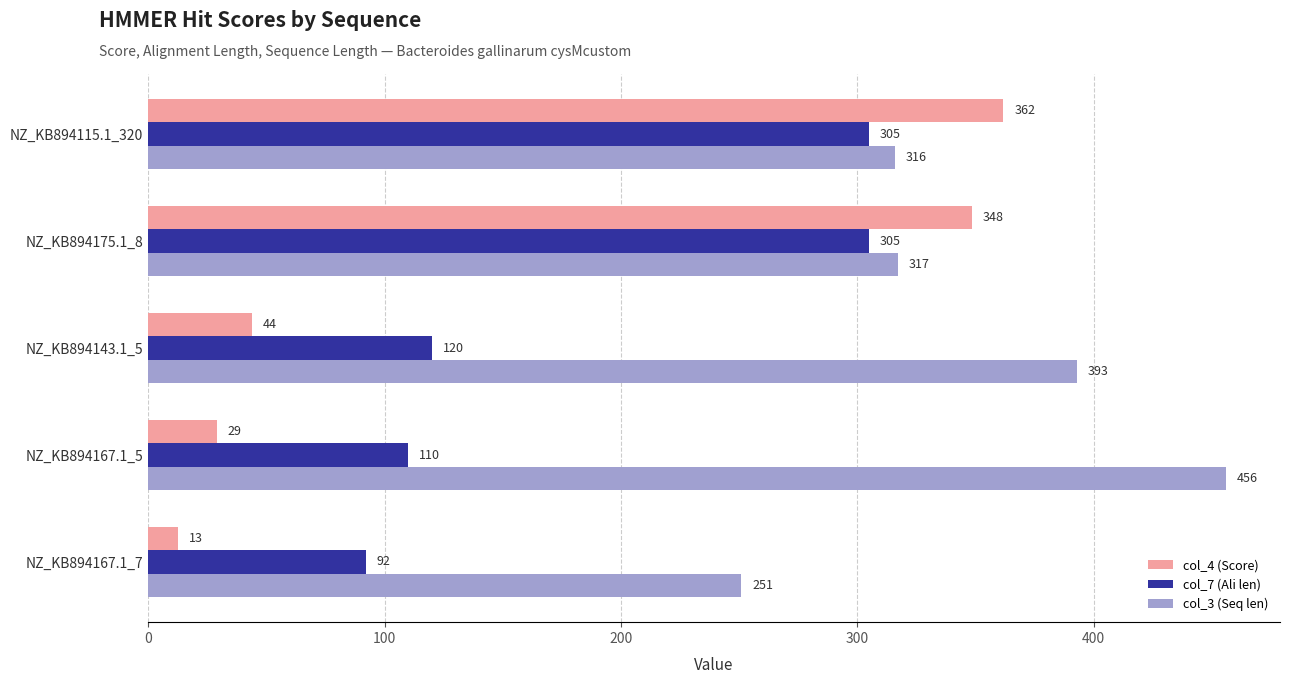

Is it true that col_4 (Score) equals 12.7 at NZ_KB894167.1_7?

True